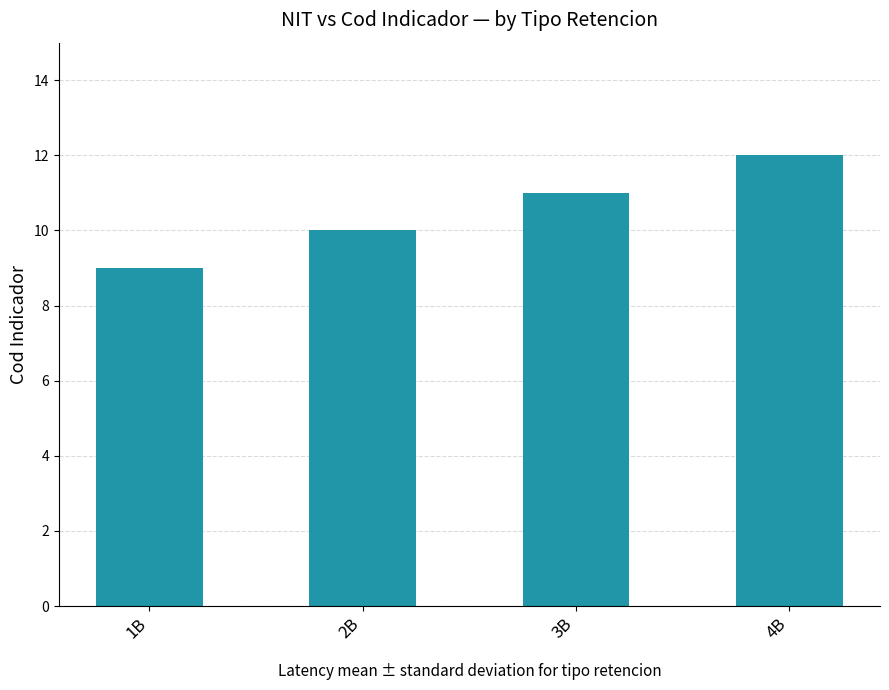

What is the difference between the values at 1B and 3B?

2